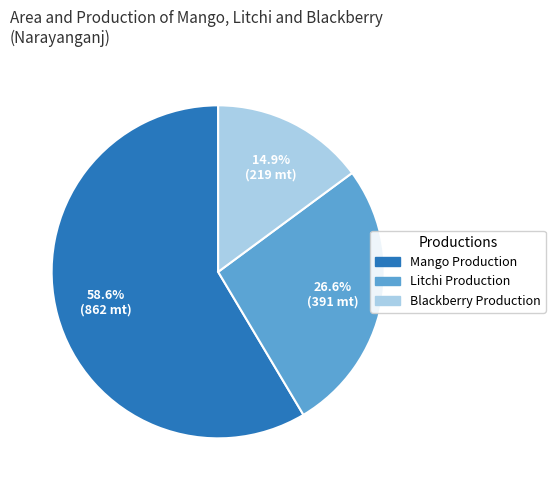

Is there a majority slice in this chart?

Yes